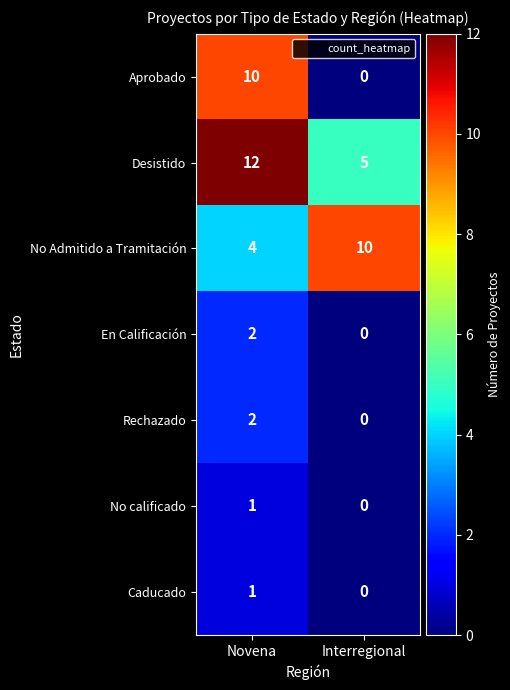

Rank the categories by Aprobado value from highest to lowest.

Novena, Interregional